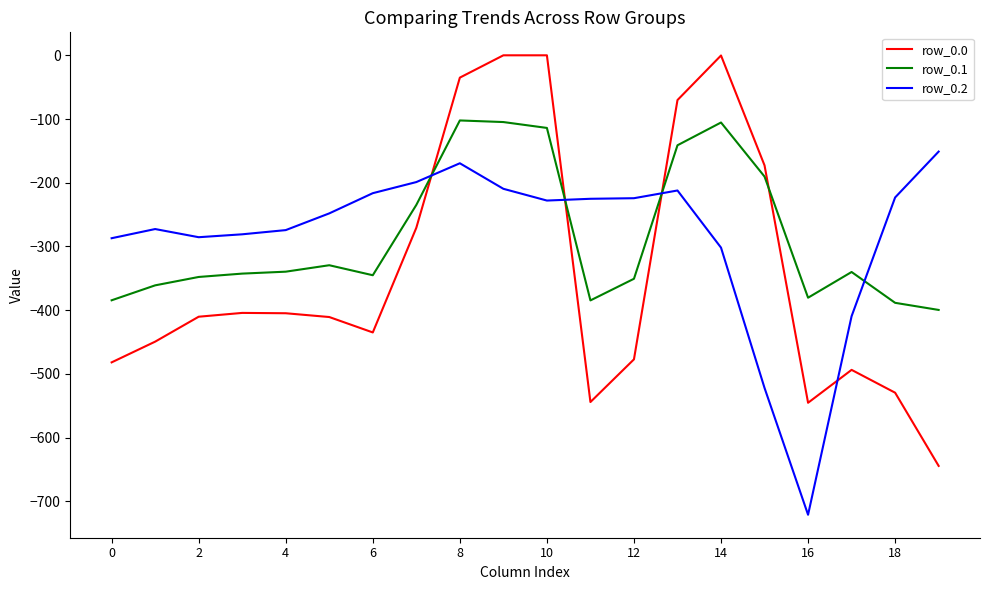

What is the highest value of the row_0.1 series?

-102.3